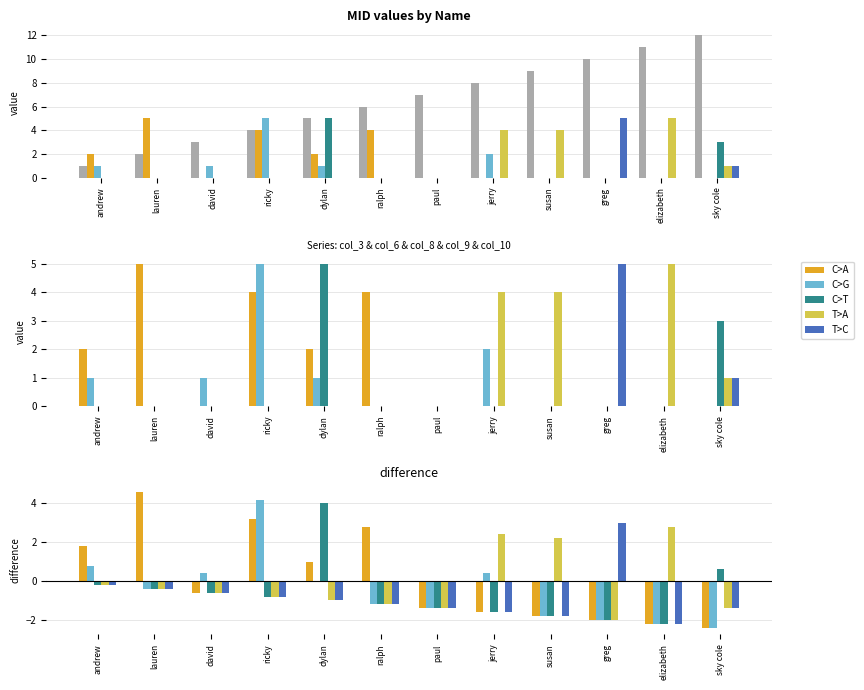

Which series has the largest total across all categories?

col_0